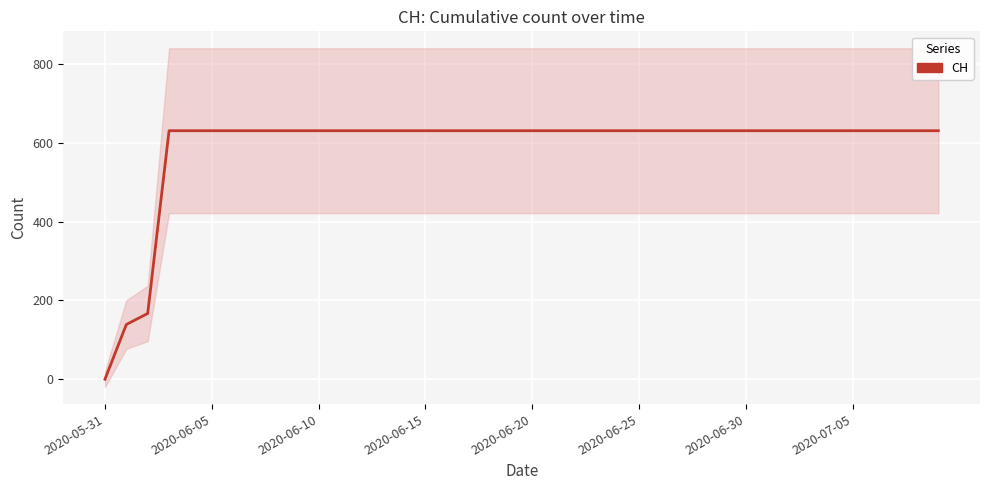

Is this an area chart (filled region under the line)?

No